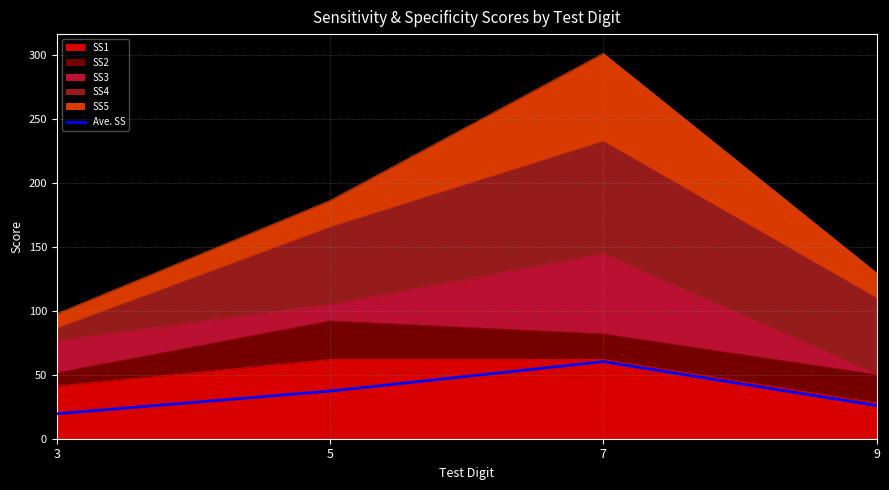

Which has a higher value, 7 or 3?

7